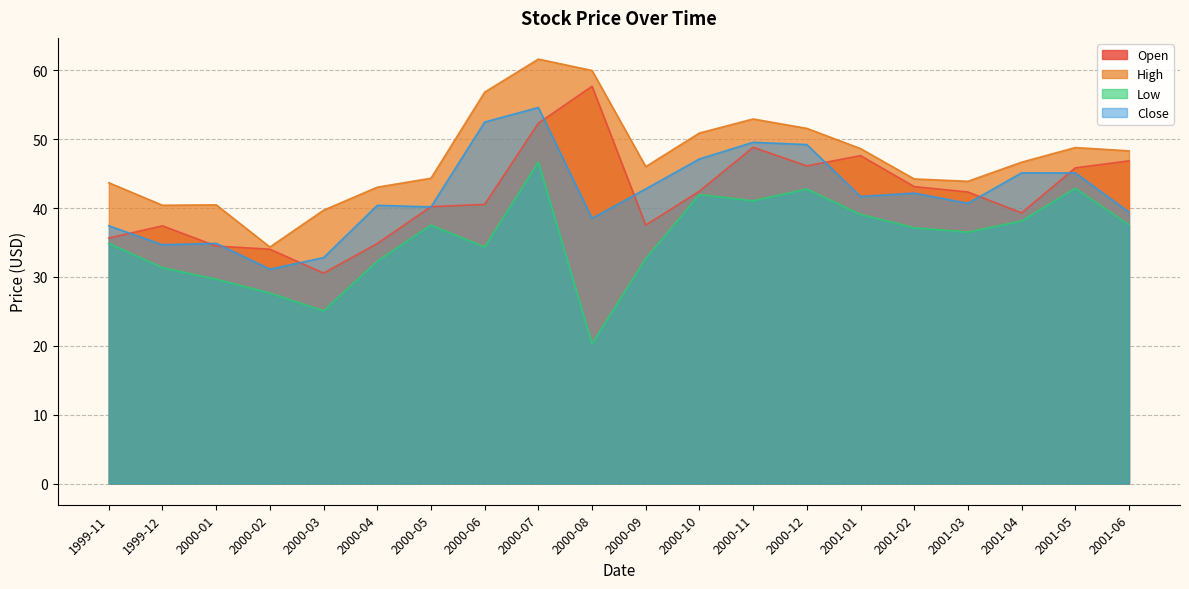

The value of Close at 1999-11 is 37.4. True or false?

True